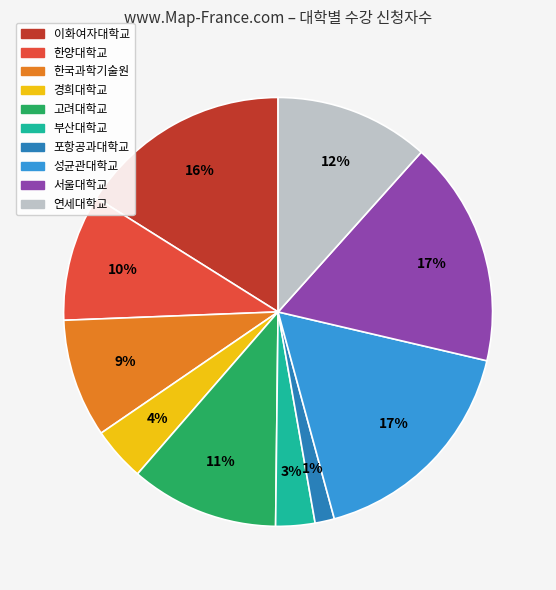

To the nearest percent, what is the combined percentage of 이화여자대학교 and 성균관대학교?

33%